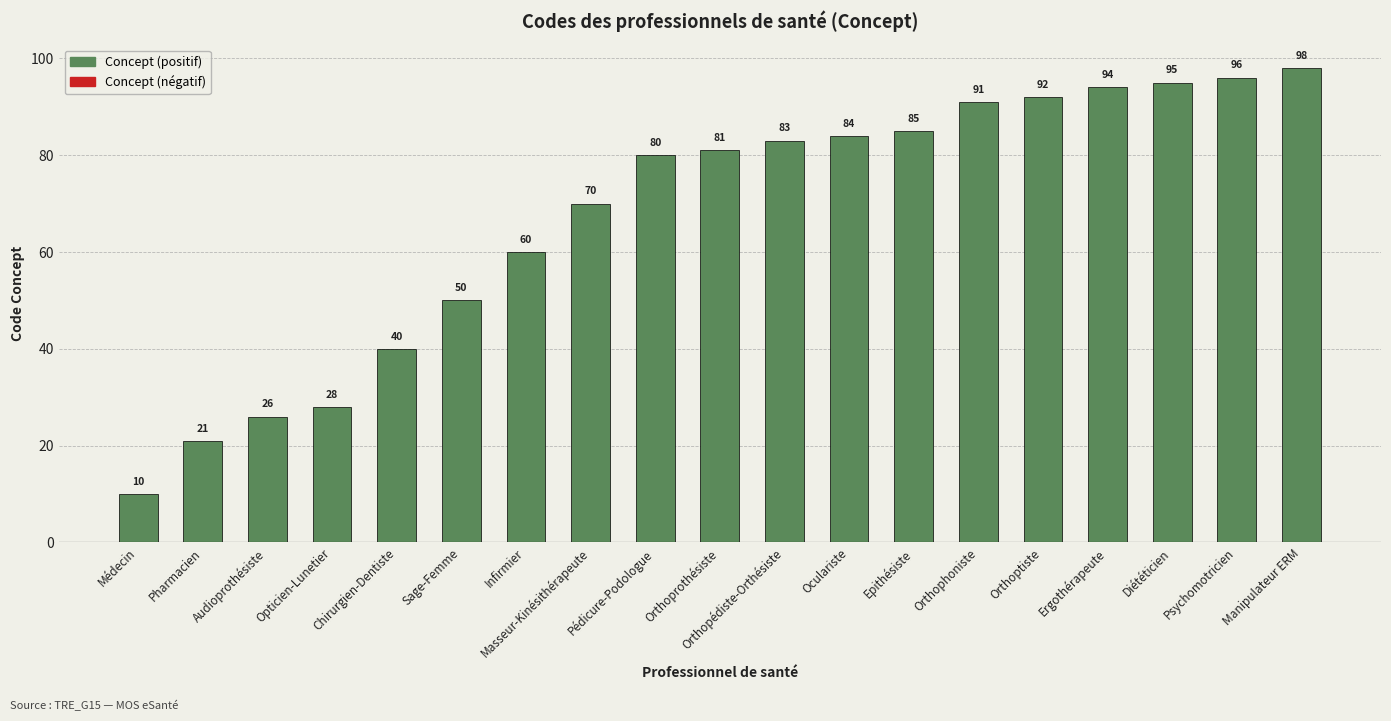

Which has a higher value, Sage-Femme or Médecin?

Sage-Femme